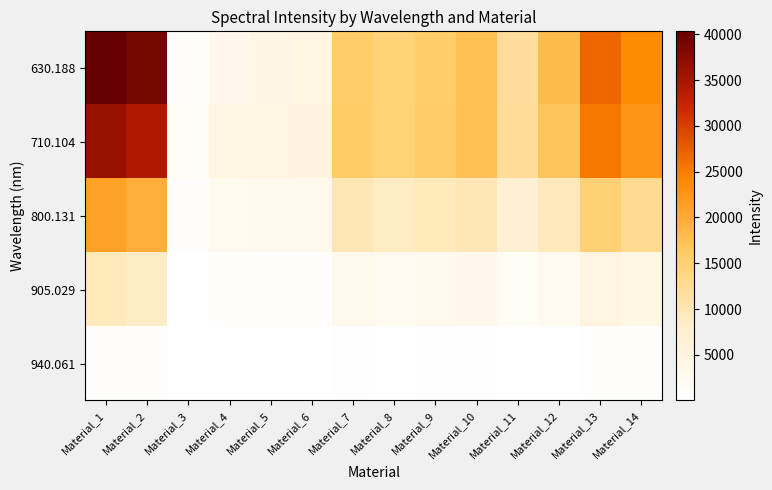

Which series has the largest total across all categories?

630.188